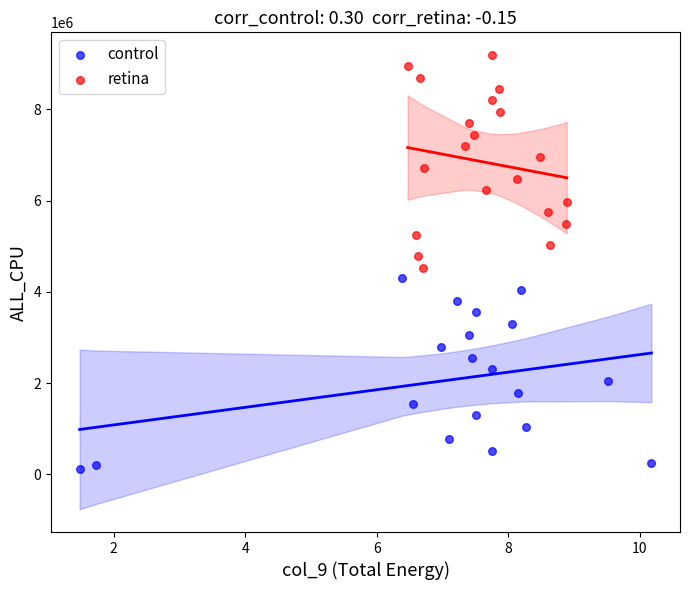

Which series contains the highest Y value?

retina